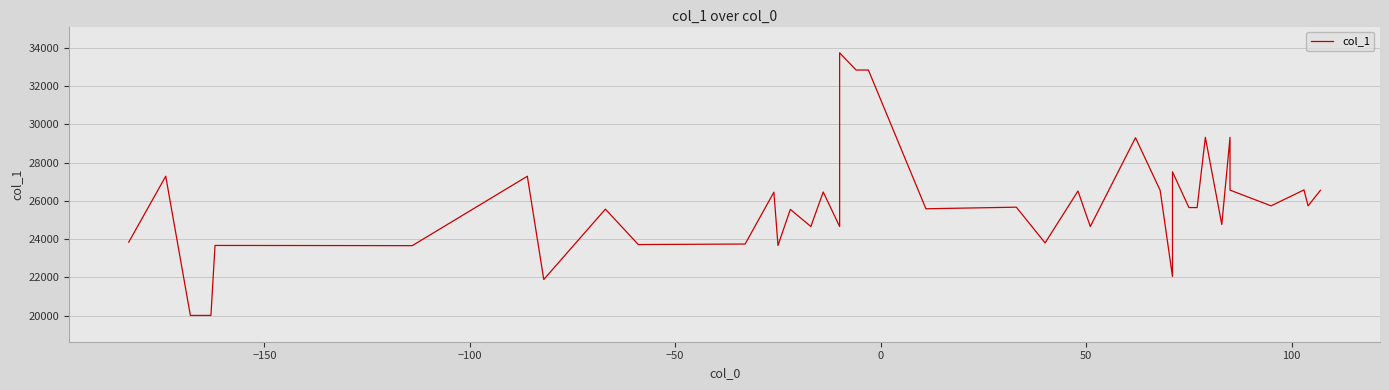

How many points are lower than both their immediate neighbors (excluding endpoints)?

15